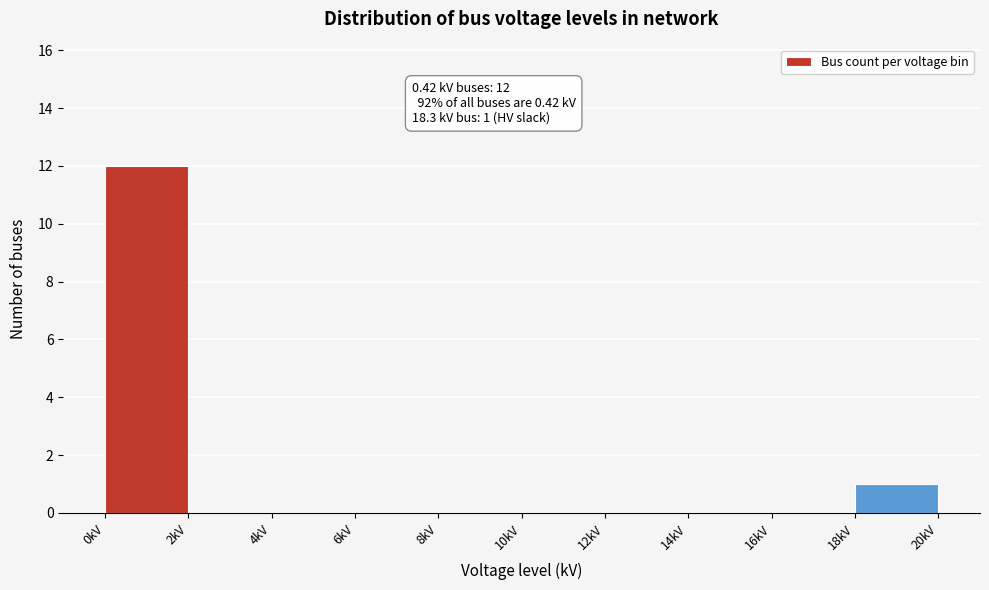

Over which range of the x-axis is the bar tallest?

0 to 2